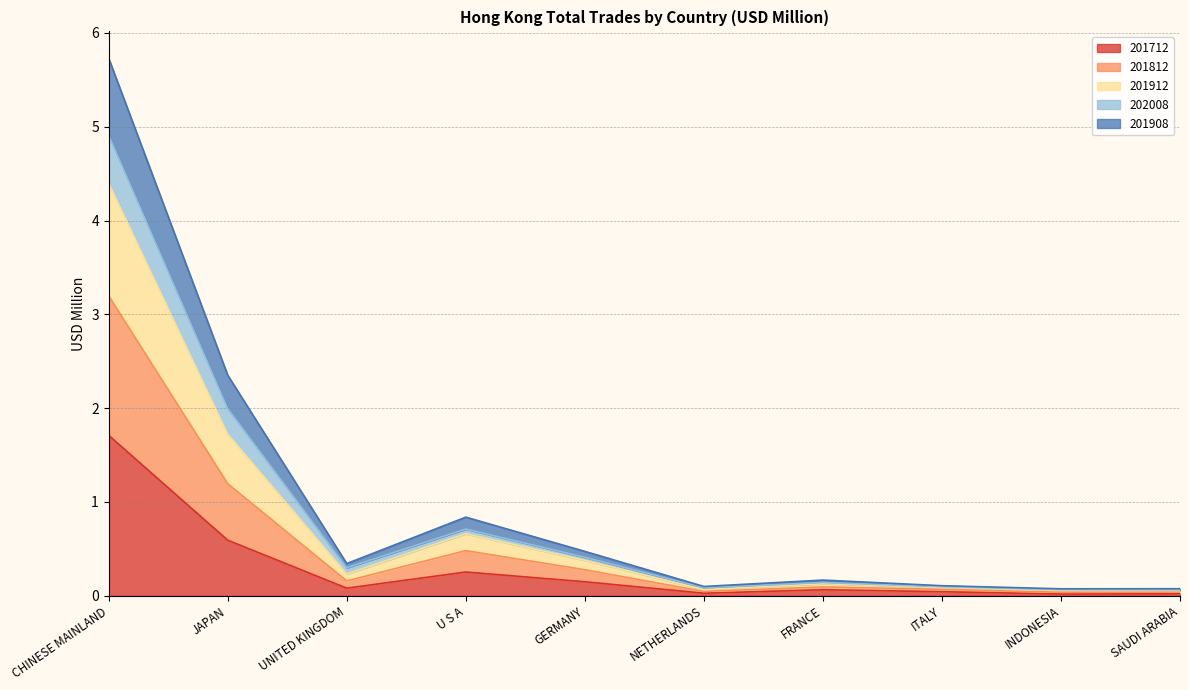

At which category is the sum across all series the highest?

CHINESE MAINLAND